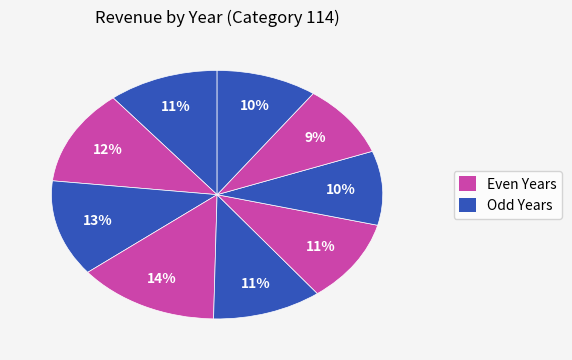

How many segments does this pie chart have?

9